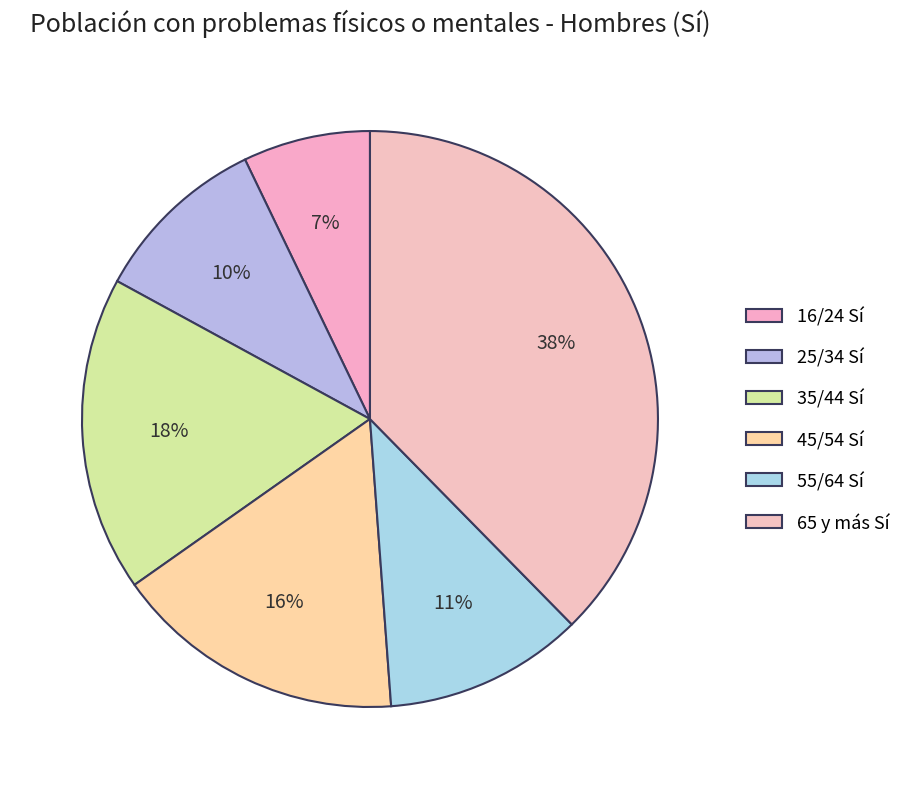

How many slices are in this pie chart?

6